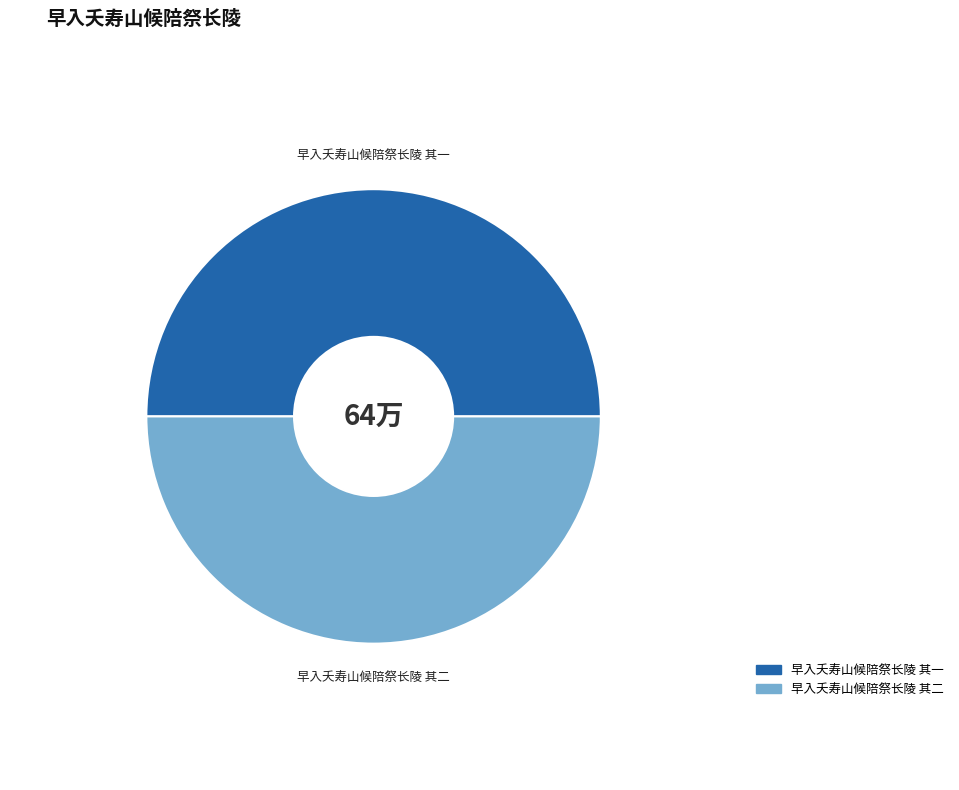

Rank the categories by value from highest to lowest.

早入夭寿山候陪祭长陵 其二, 早入夭寿山候陪祭长陵 其一